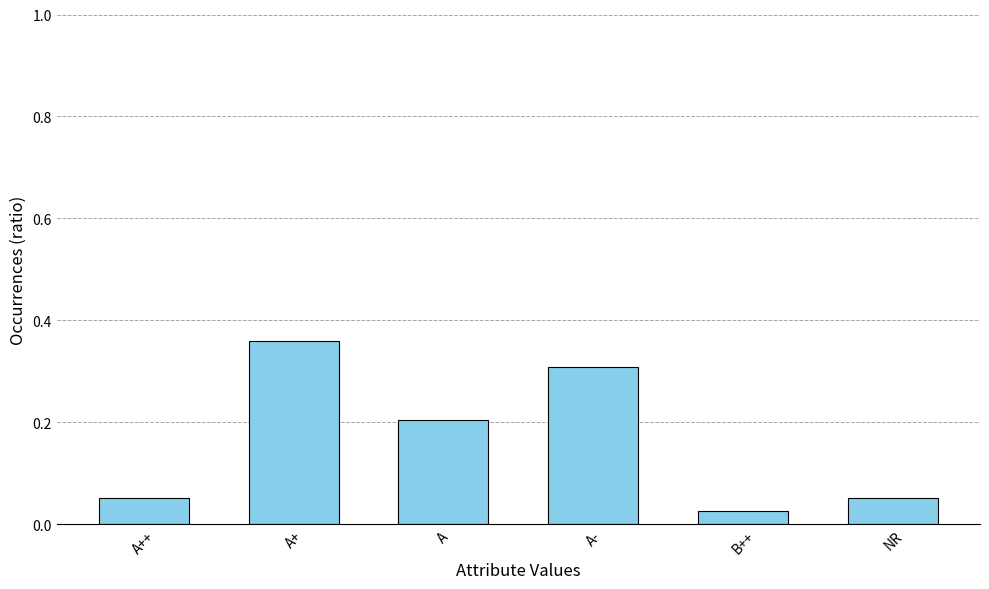

Count the number of data series in this chart.

1